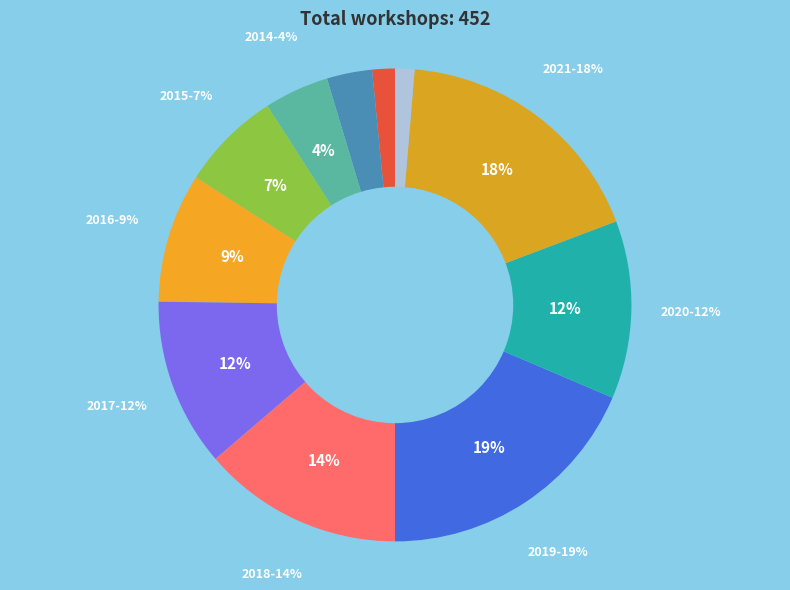

Which category has the smallest portion of the pie?

2022